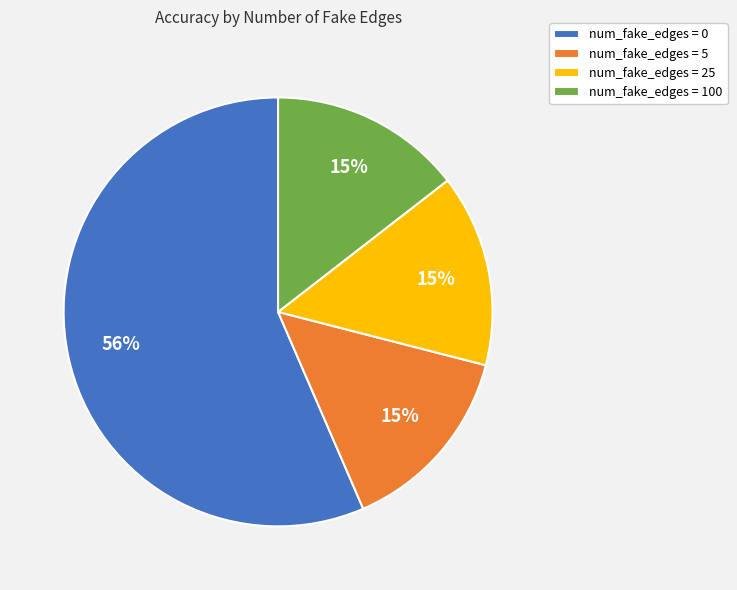

Is it true that num_fake_edges = 100 is 1% of the pie?

False